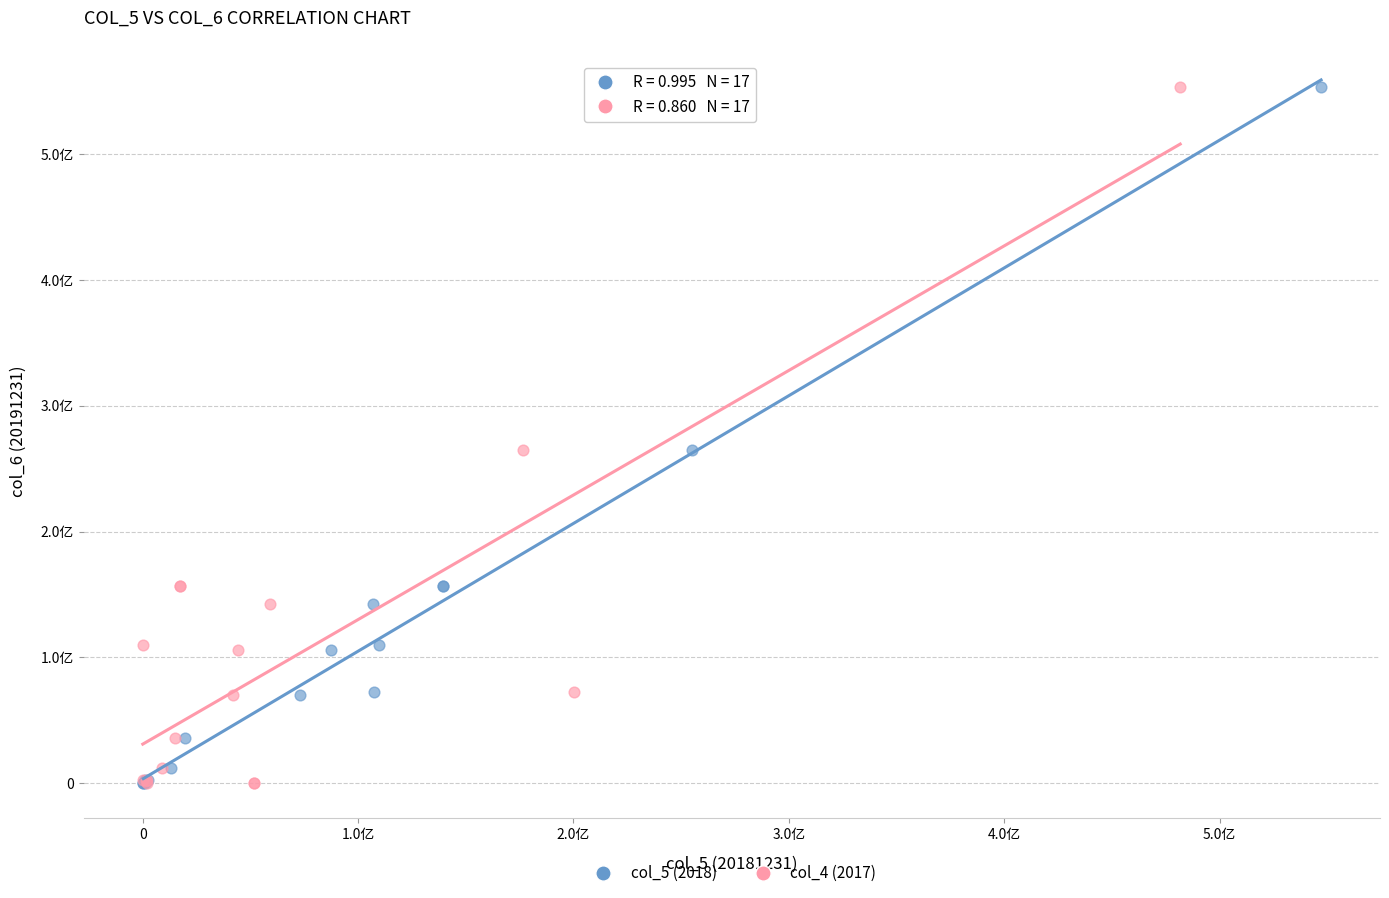

What are all the series names shown in the legend?

col_5 (2018), col_4 (2017)